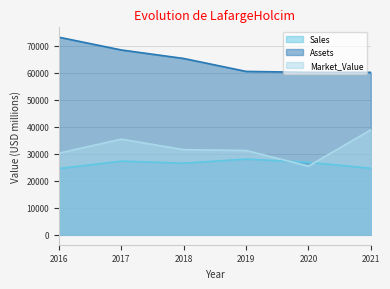

True or false: Market_Value and Assets intersect in this chart.

False